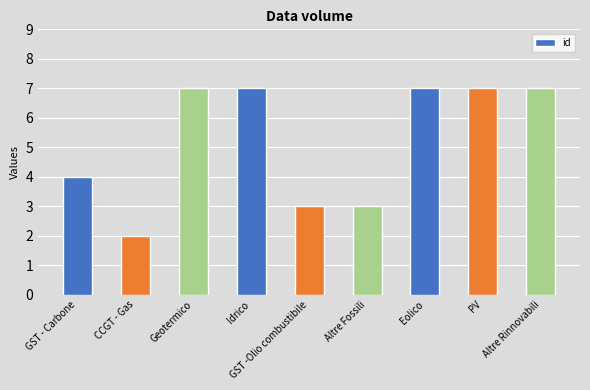

Are the bars grouped side by side (vs. stacked)?

No